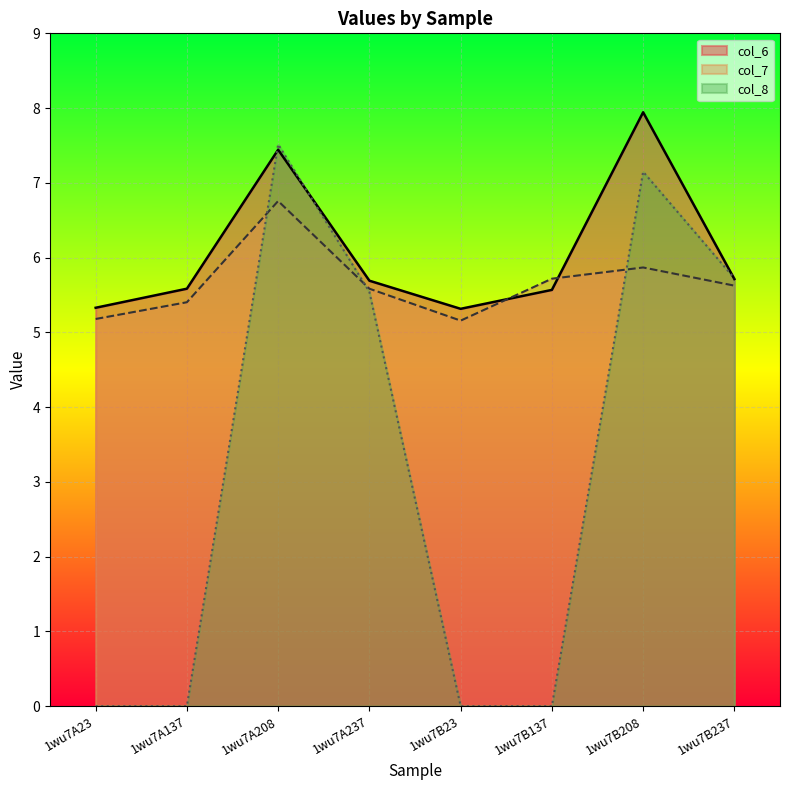

Reading left to right, extract all data points from this chart.

col_6: 1wu7A23=5.3	1wu7A137=5.6	1wu7A208=7.4	1wu7A237=5.7	1wu7B23=5.3	1wu7B137=5.6	1wu7B208=7.9	1wu7B237=5.7
col_7: 1wu7A23=5.2	1wu7A137=5.4	1wu7A208=6.8	1wu7A237=5.6	1wu7B23=5.2	1wu7B137=5.7	1wu7B208=5.9	1wu7B237=5.6
col_8: 1wu7A23=0.0	1wu7A137=0.0	1wu7A208=7.5	1wu7A237=5.5	1wu7B23=0.0	1wu7B137=0.0	1wu7B208=7.1	1wu7B237=5.7